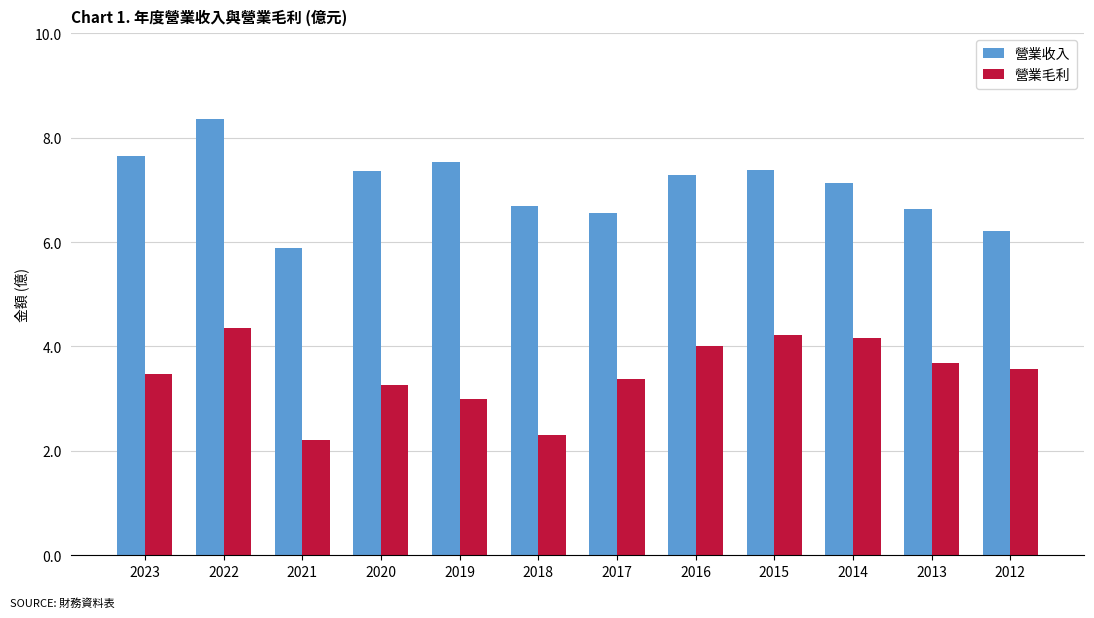

What is the average value of the 營業收入 series?

7.1